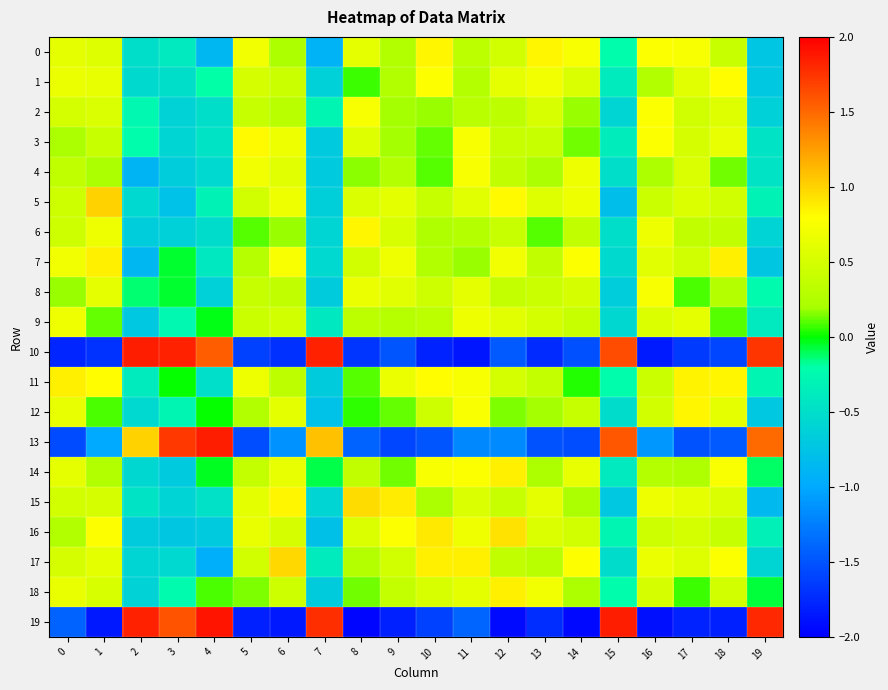

Rank the series by their maximum value, from highest to lowest.

19, 10, 13, 5, 17, 15, 16, 11, 7, 18, 14, 6, 0, 12, 3, 1, 2, 4, 8, 9